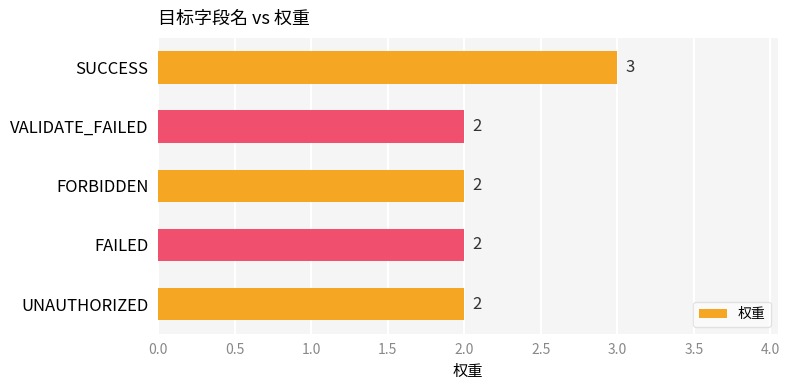

What is the difference between the maximum and minimum values?

1